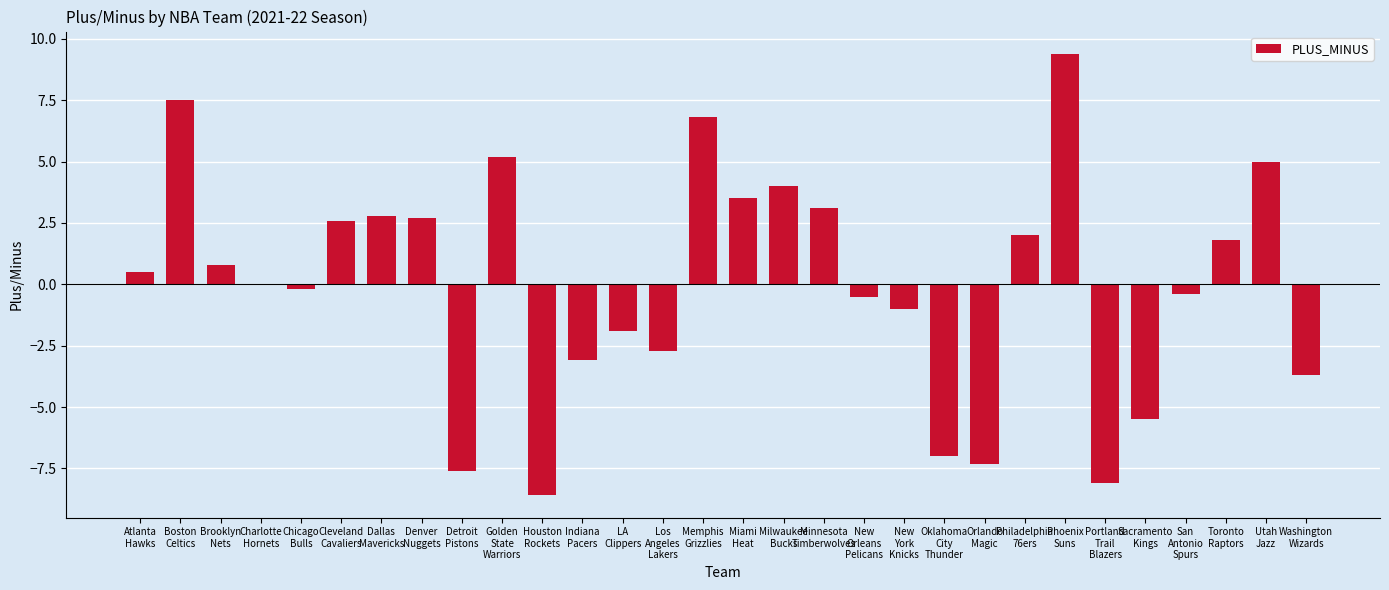

What is the maximum value shown in the chart?

9.4